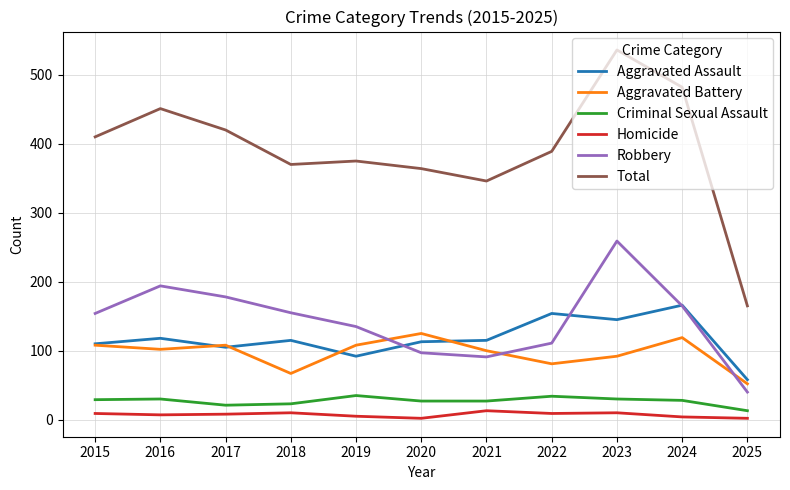

Read the Criminal Sexual Assault value at 2025, to the nearest 5.

15